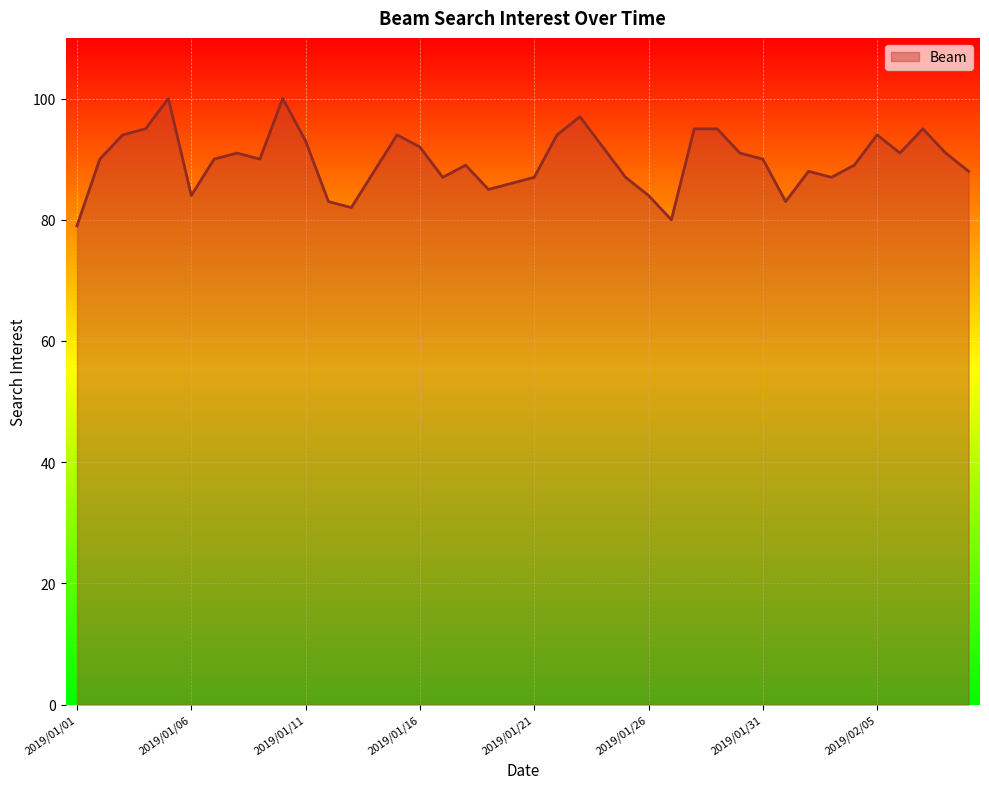

What is the value of the 40th point from the left?

88